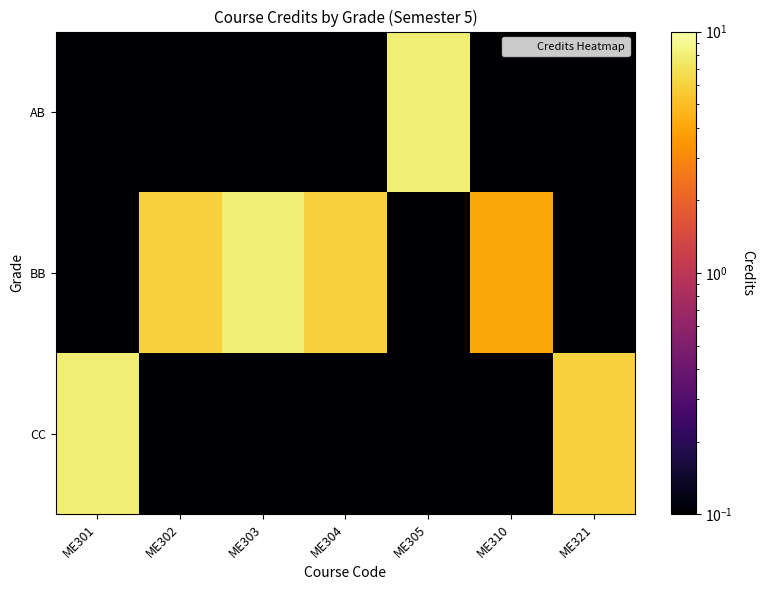

Between ME301 and ME302, which series saw the biggest shift?

CC